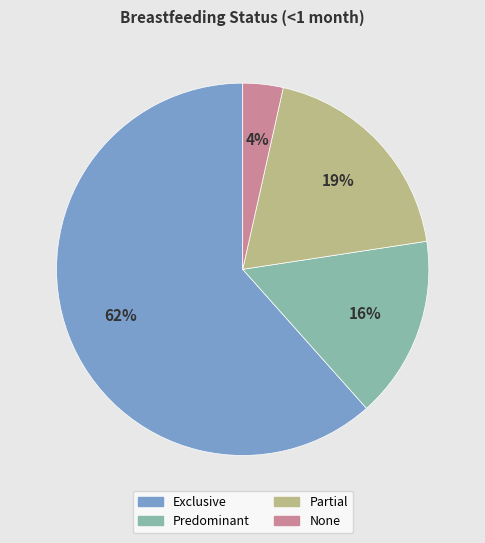

Rank the categories by value from lowest to highest.

None, Predominant, Partial, Exclusive